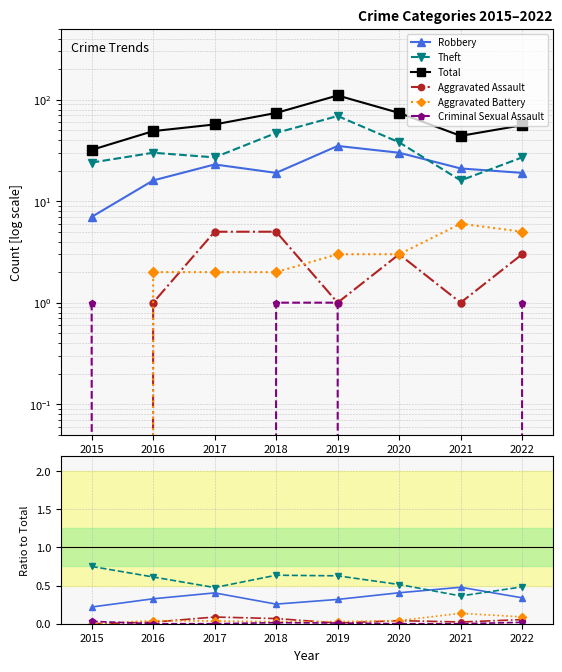

In Total, how many points are lower than both neighbors (excluding endpoints)?

1